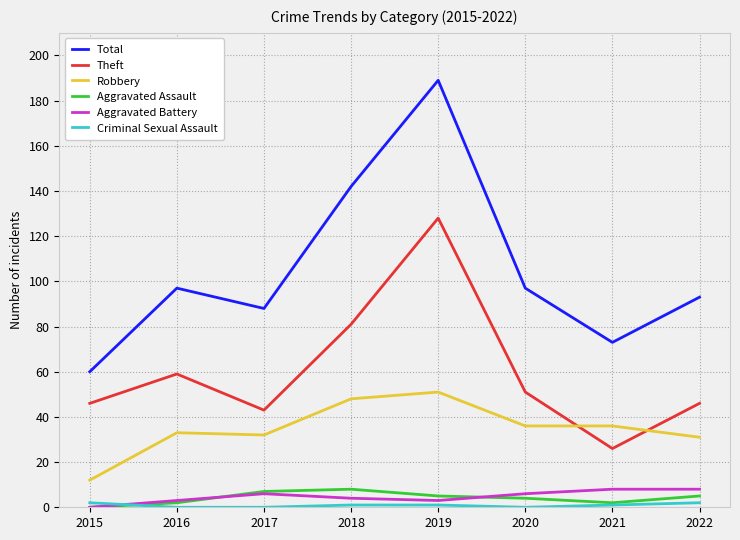

True or false: Robbery has a value of 25 at 2021.

False